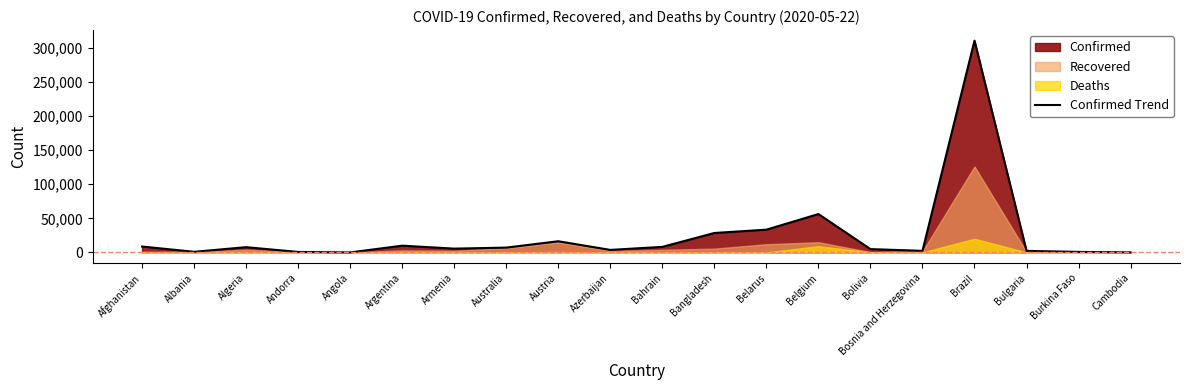

What is the label of the 4th point from the left?

Andorra